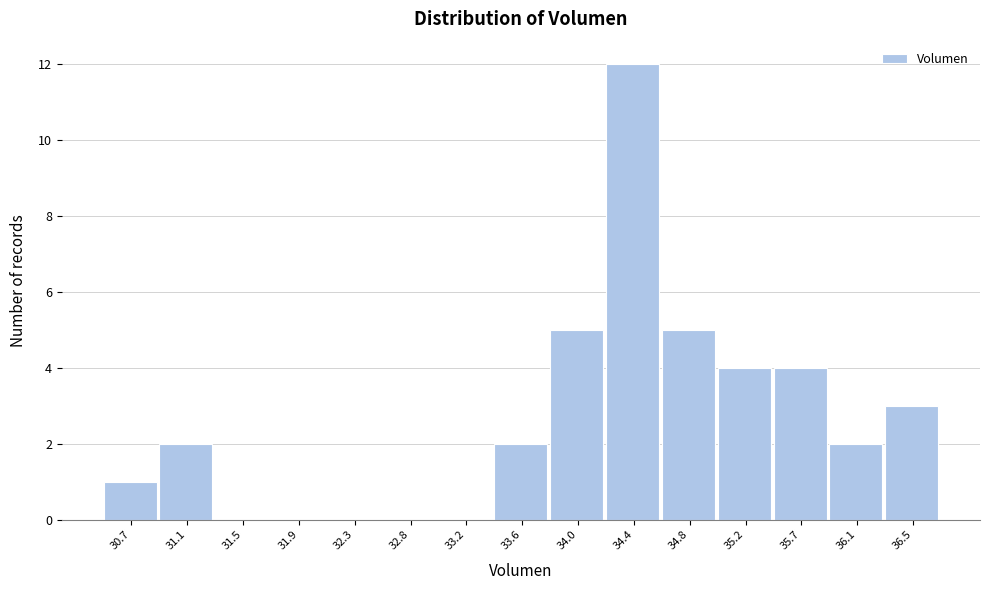

Reading right to left, transcribe all the data shown in this chart.

36.5=3	36.1=2	35.7=4	35.2=4	34.8=5	34.4=12	34.0=5	33.6=2	33.2=0	32.8=0	32.3=0	31.9=0	31.5=0	31.1=2	30.7=1